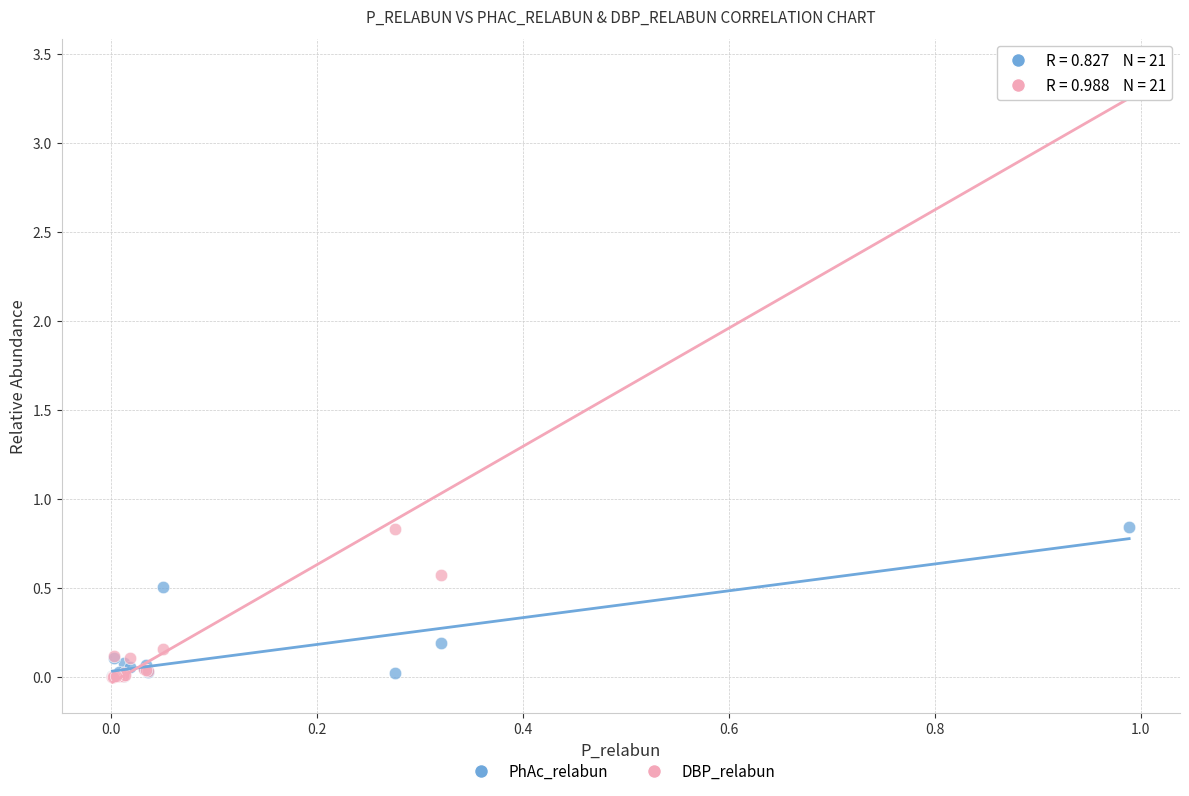

Which series contains the highest Y value?

DBP_relabun